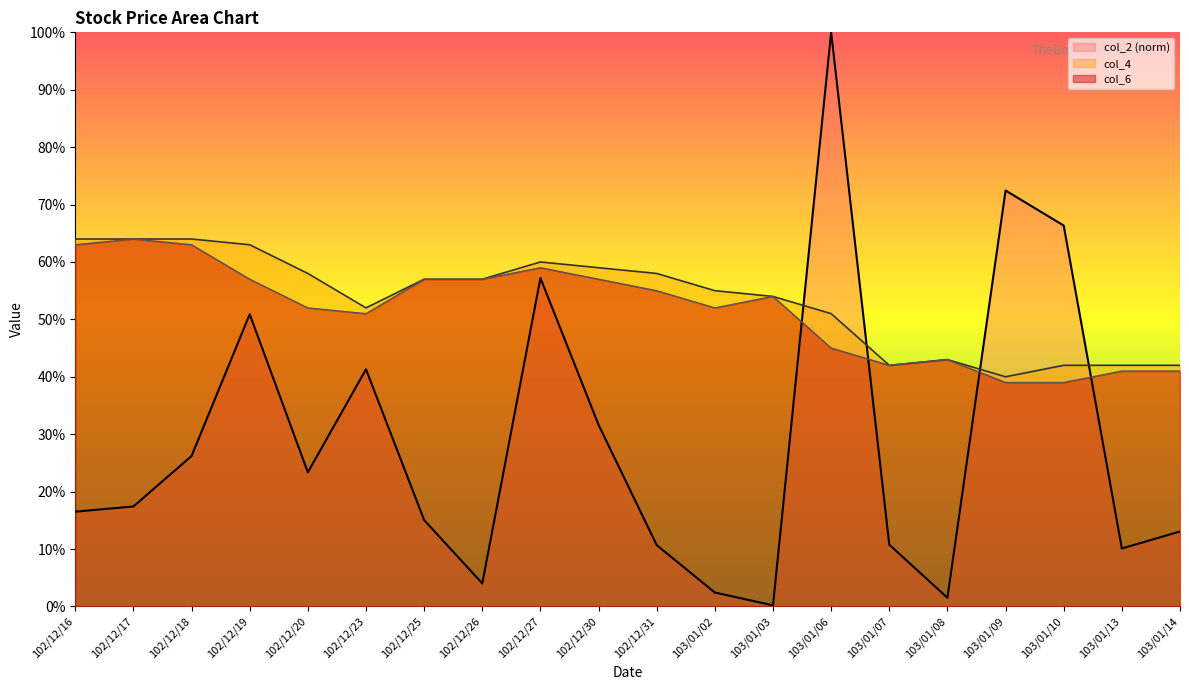

Which category has the lowest value in the col_6 series?

103/01/09